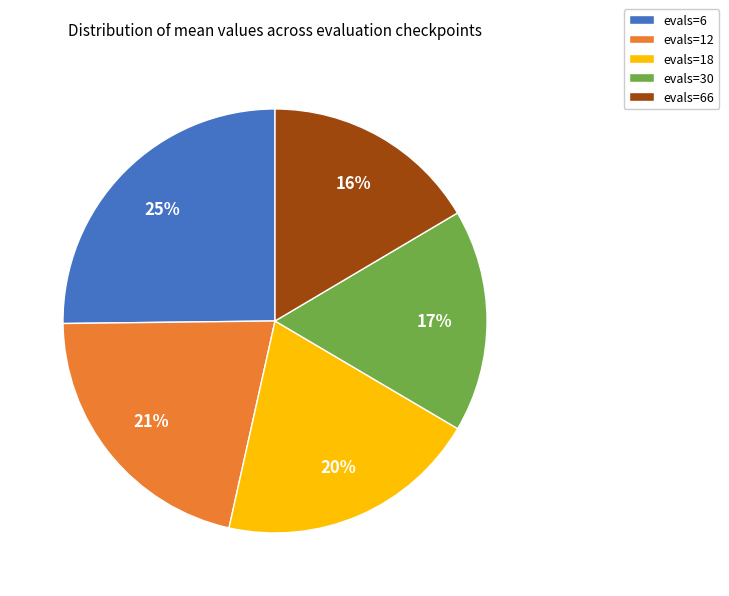

Which slice is the largest?

evals=6